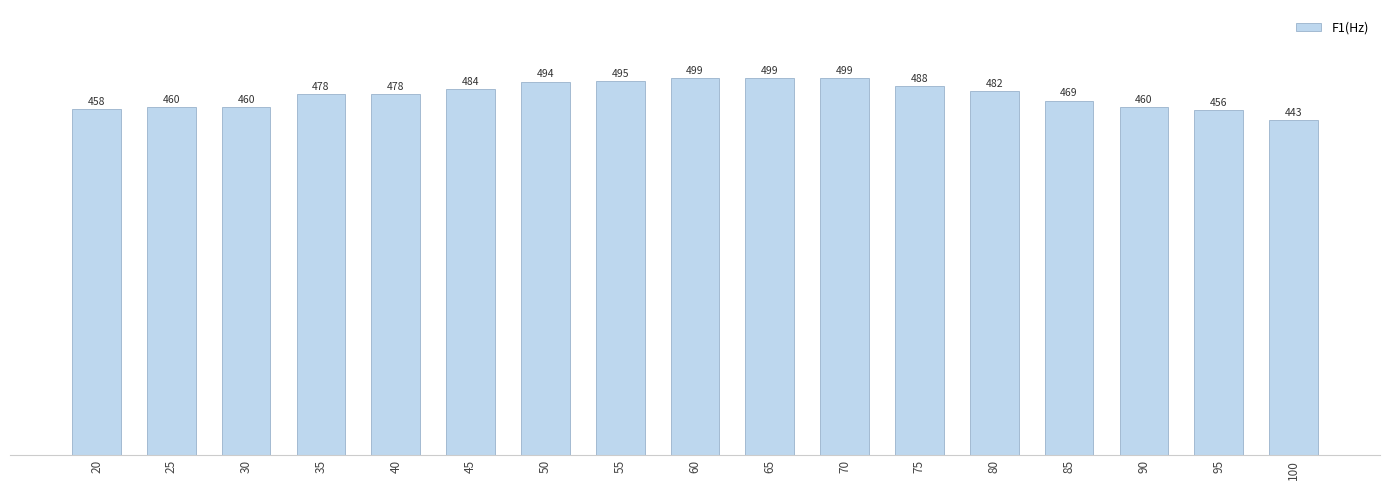

What is the value of the 4th bar from the left?

478